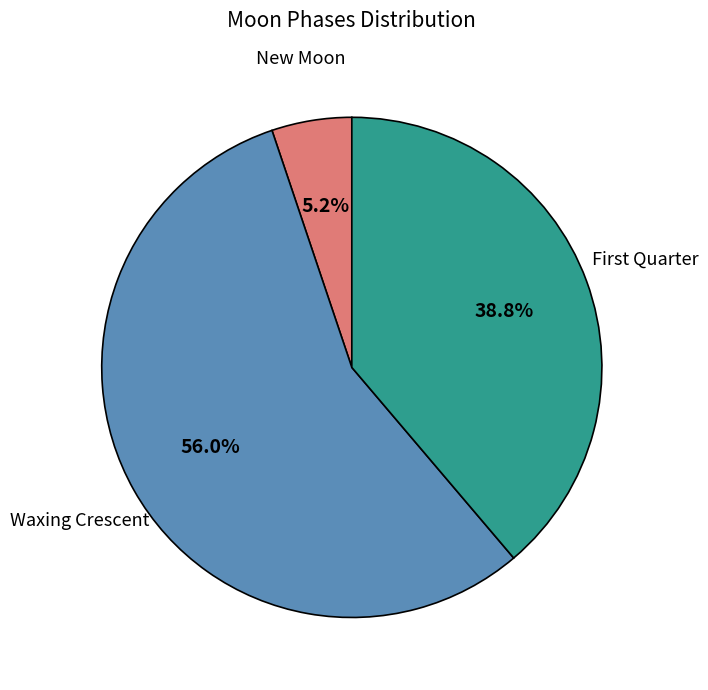

Is there any slice that represents more than half of the pie?

Yes